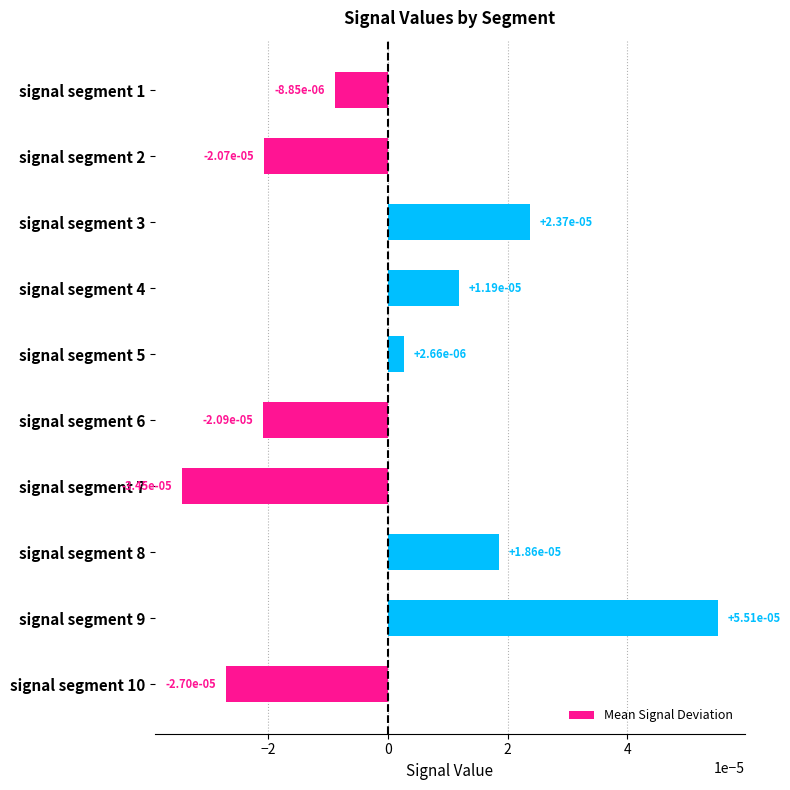

How many values exceed 0?

5